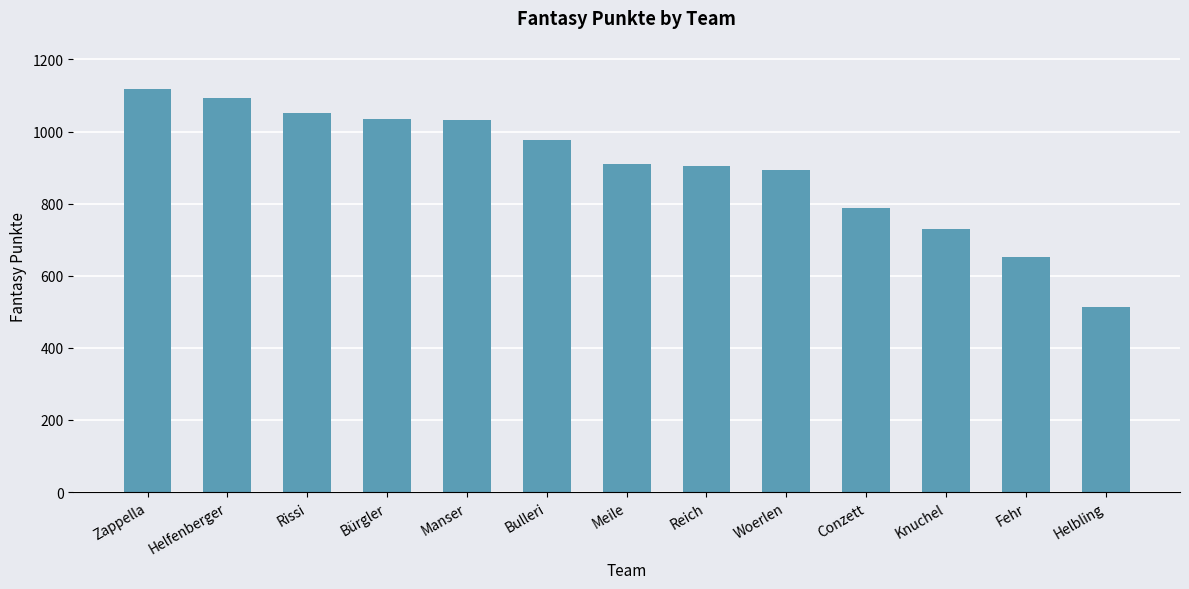

What is the sum of all values?

11695